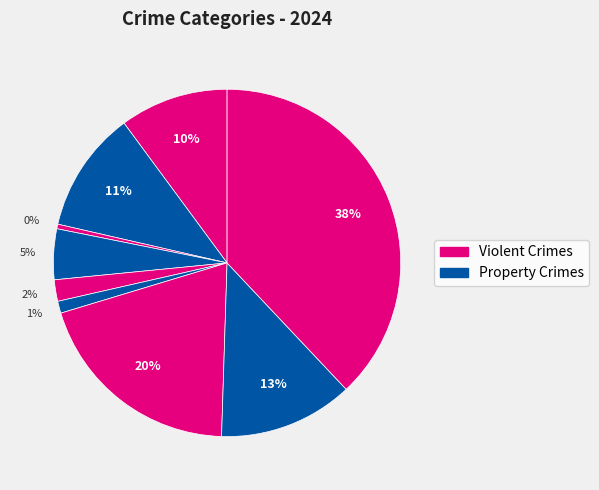

To the nearest percent, what is the average slice percentage?

11%